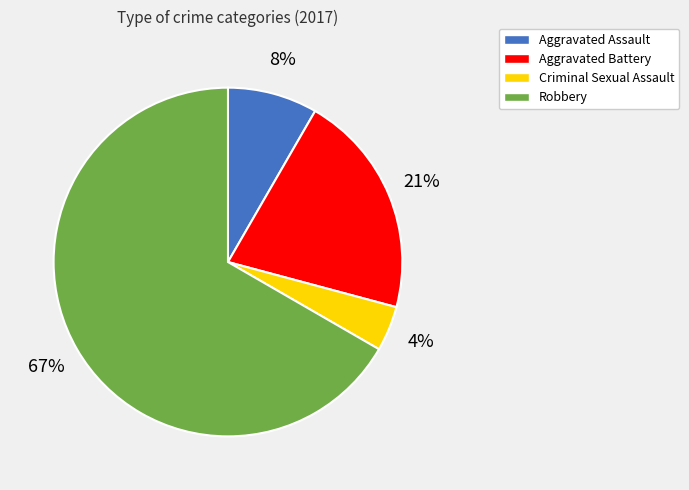

Combined, do Robbery and Aggravated Assault account for over 50%?

Yes